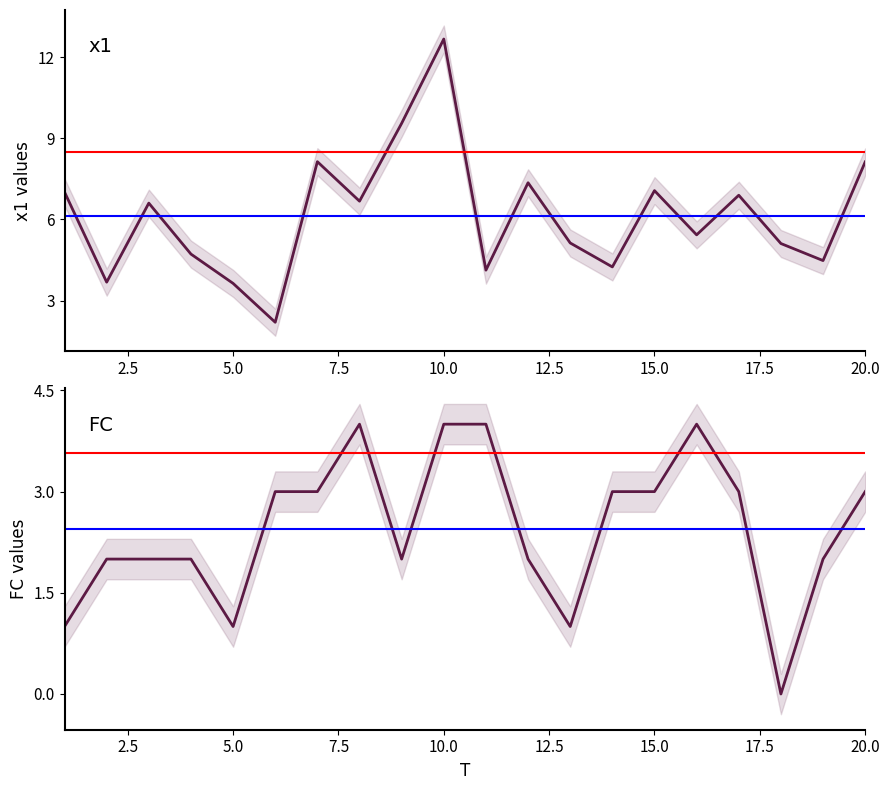

Does the chart have visible grid lines?

No